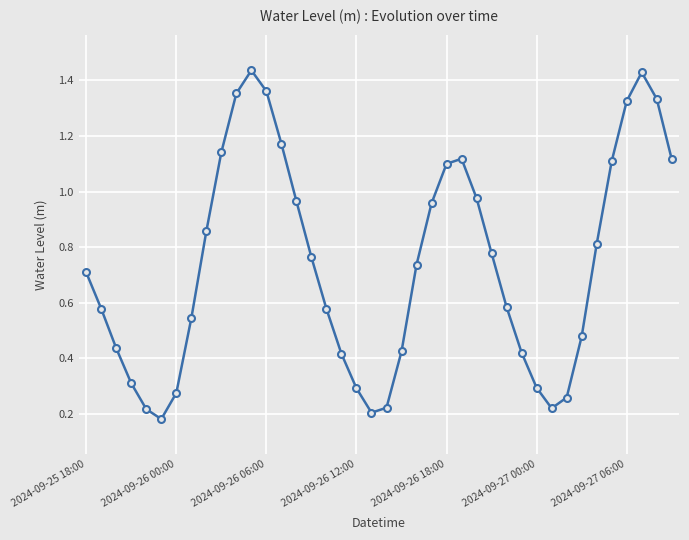

How many points are higher than both their immediate neighbors (excluding endpoints)?

3